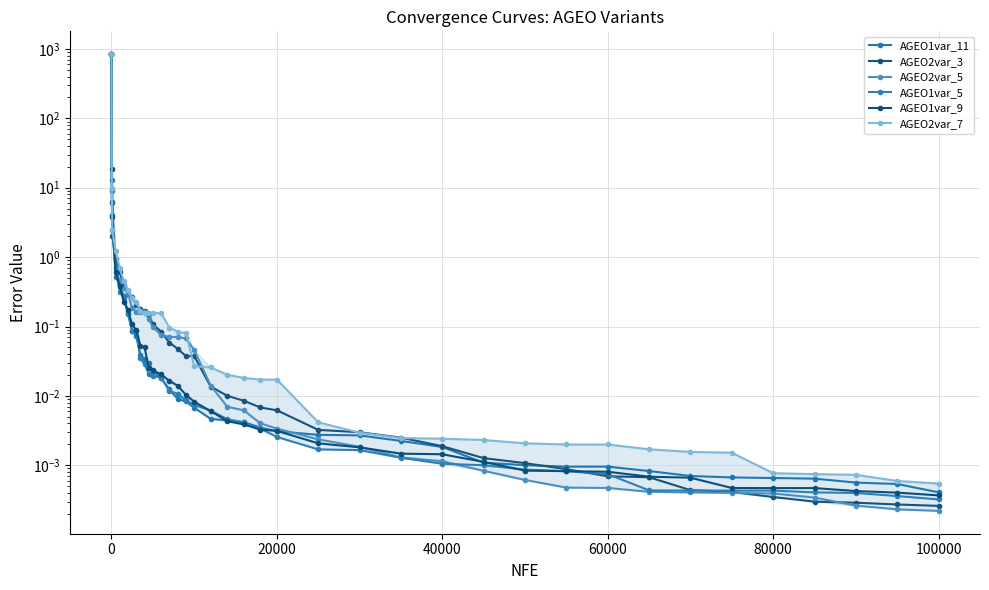

How many lines are shown in the chart?

6